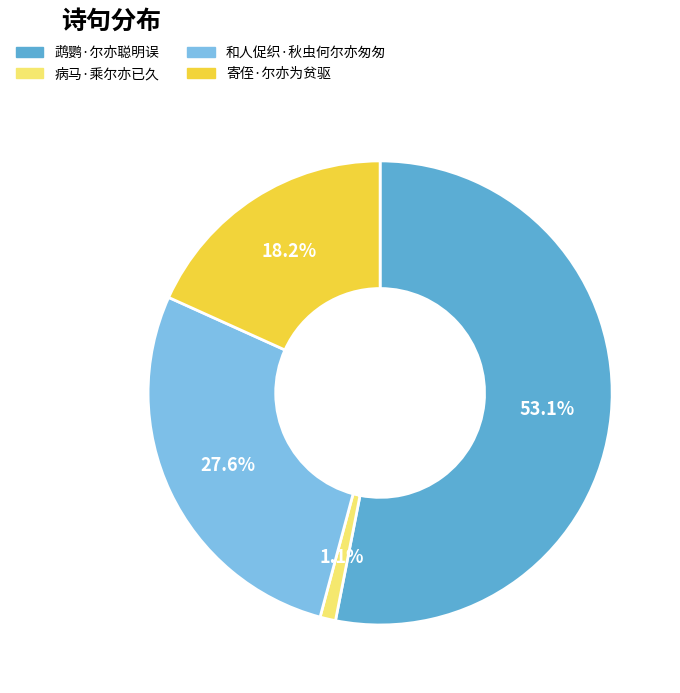

To the nearest percent, what is the difference between the largest and smallest slice percentages?

52%